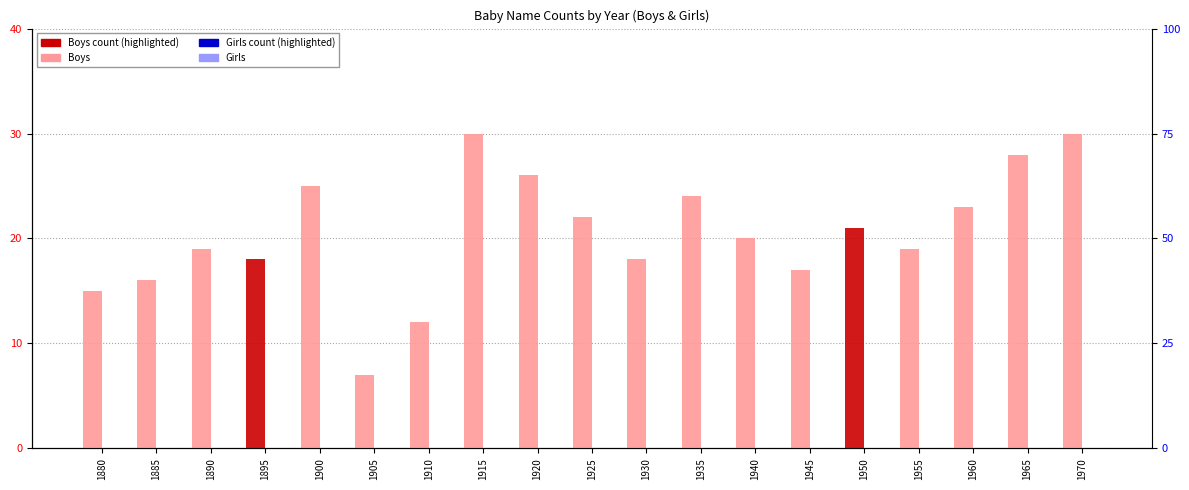

Are the bars horizontal?

No